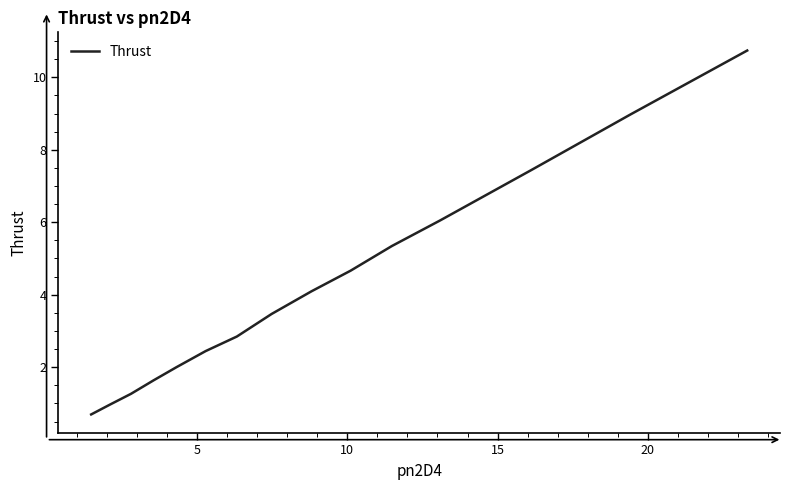

What is the maximum value shown in the chart?

10.7